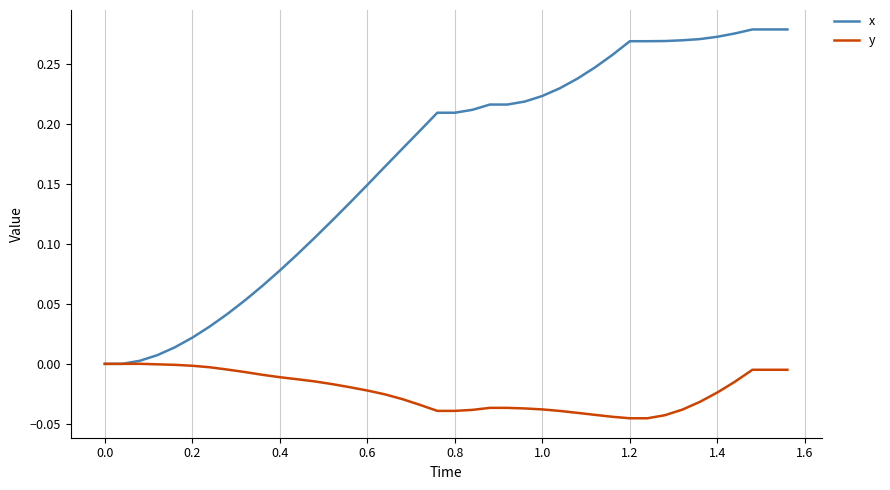

List the series in order of their overall mean, highest first.

x, y